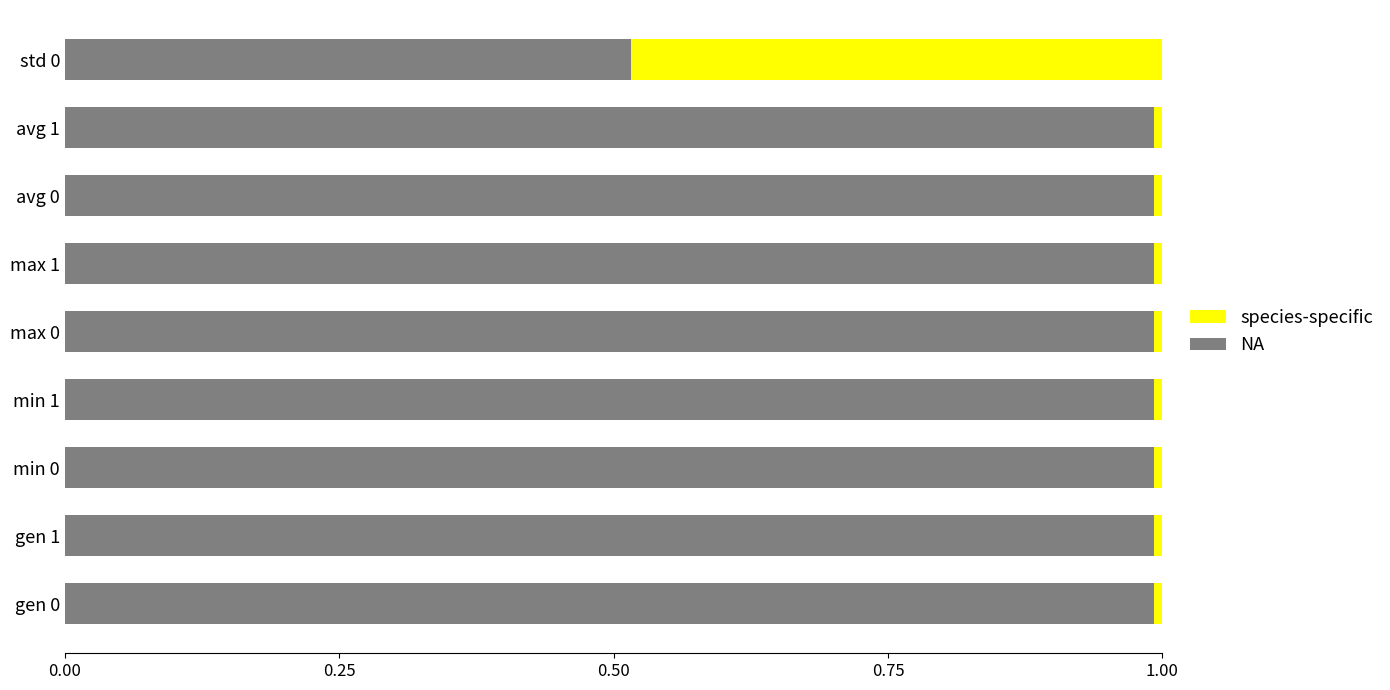

What is the average value of the NA series?

0.9